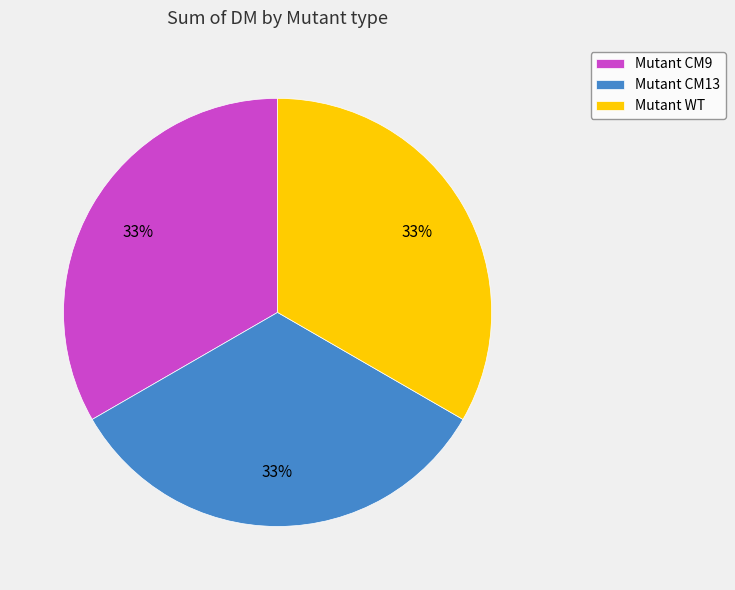

To the nearest percent, what is the average slice percentage?

33%